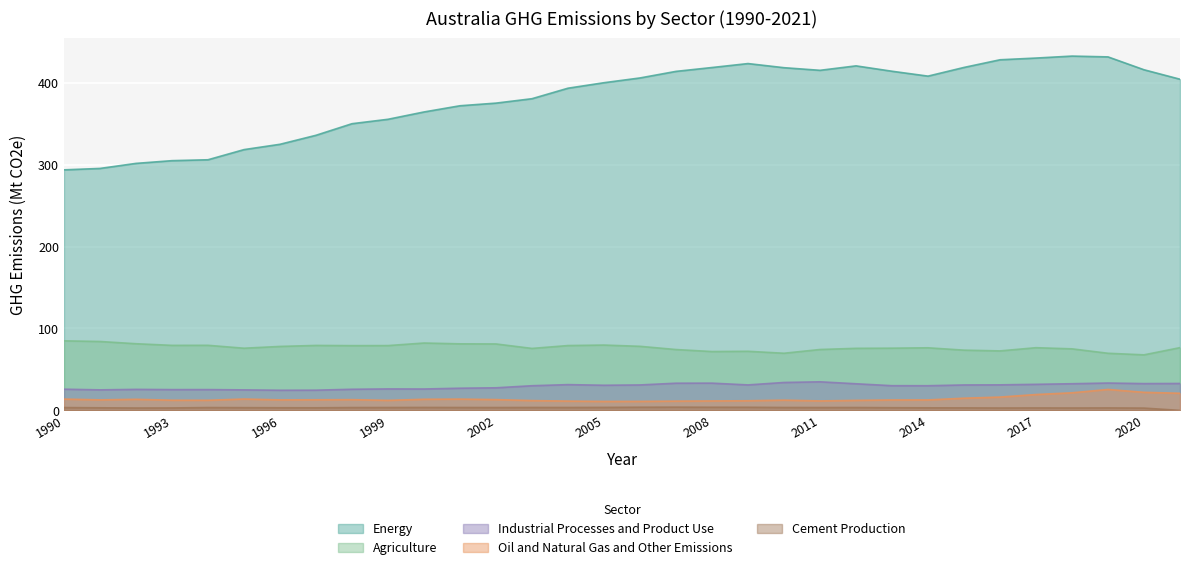

In Oil and Natural Gas and Other Emissions, how many points are lower than both neighbors (excluding endpoints)?

6